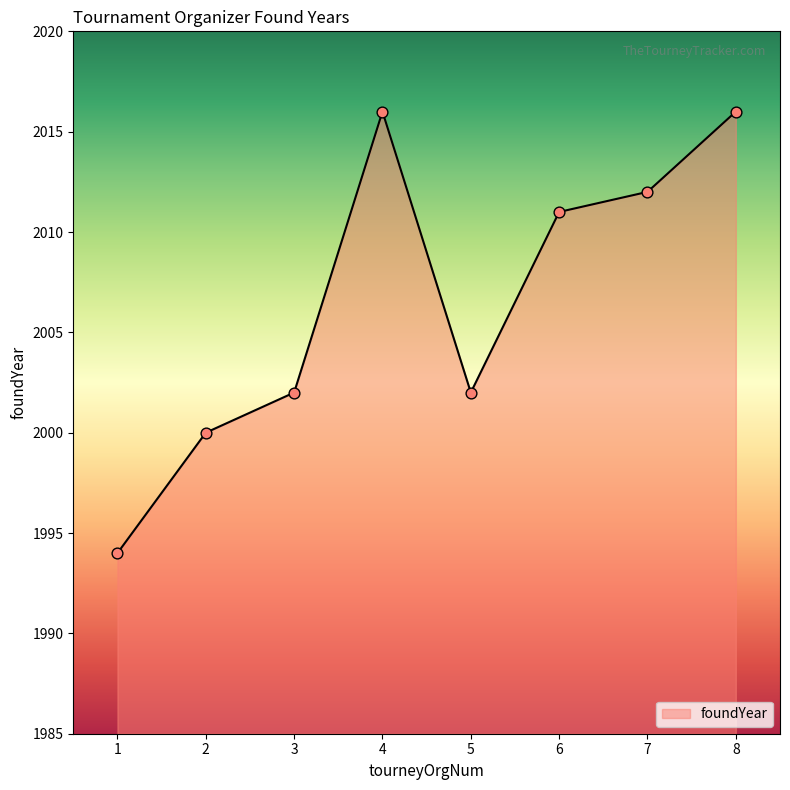

Between 3 and 6, which is larger?

6